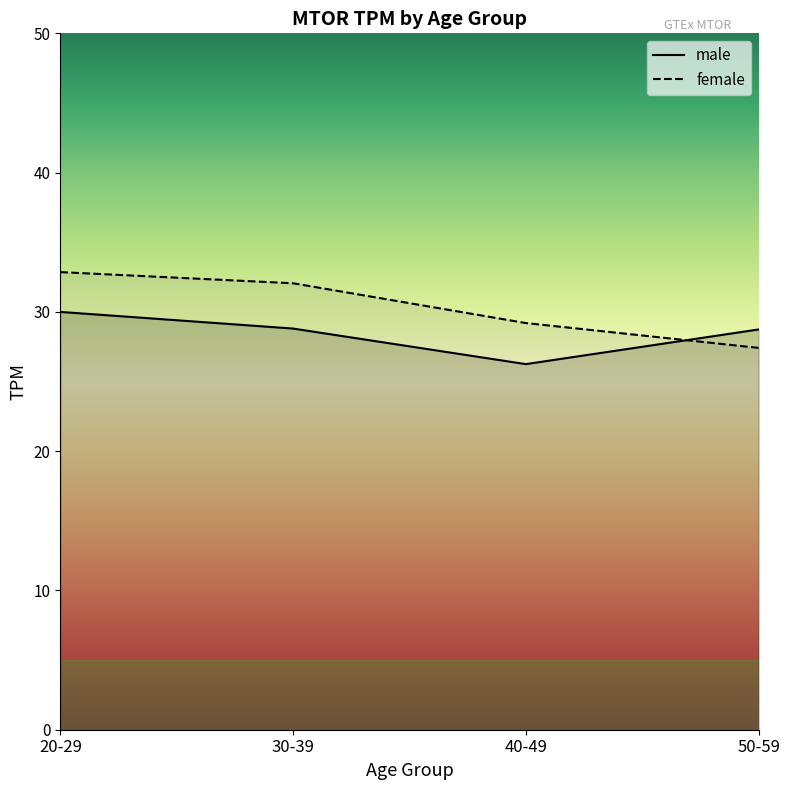

Which series has the largest total across all categories?

female